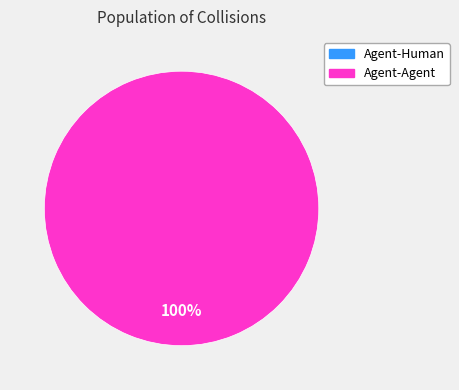

How many segments does this pie chart have?

2